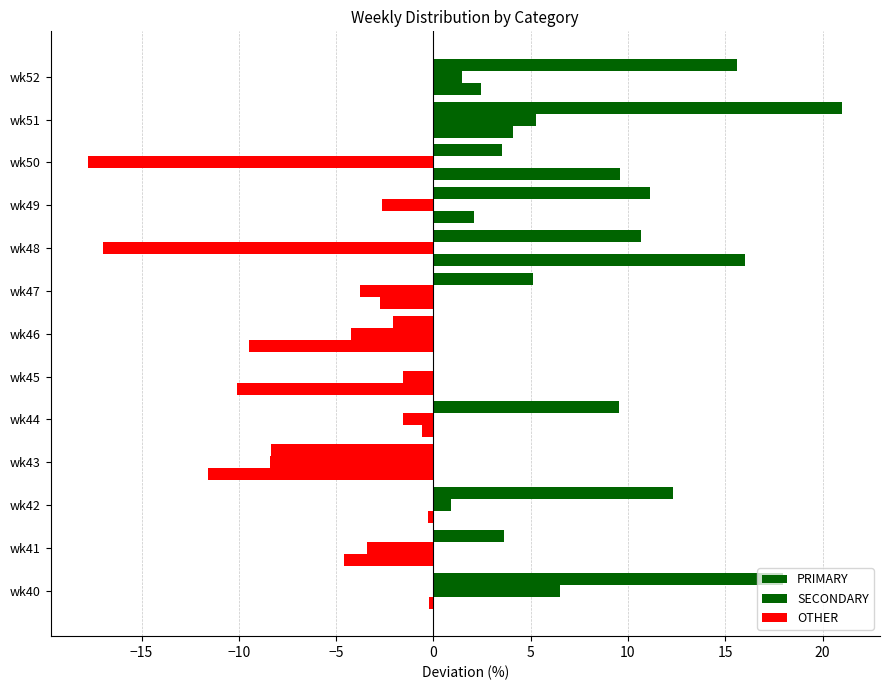

How many values in the SECONDARY series exceed -2?

6